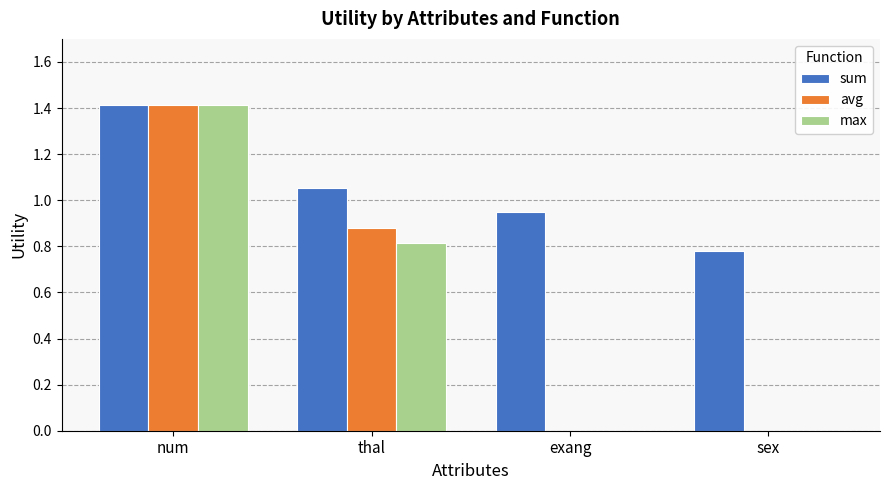

True or false: avg has a value of 2.1 at num.

False